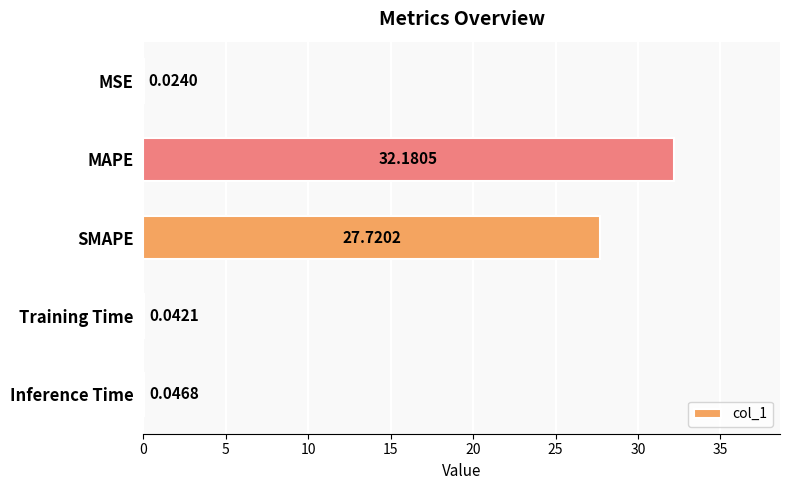

Which has a higher value, SMAPE or Training Time?

SMAPE